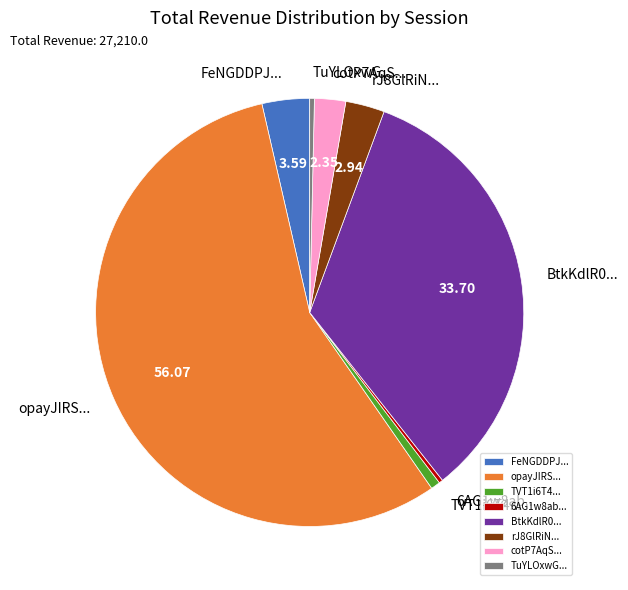

What is the ratio of the value at cotP7AqS... to the value at TVT1i6T4...?

3.3